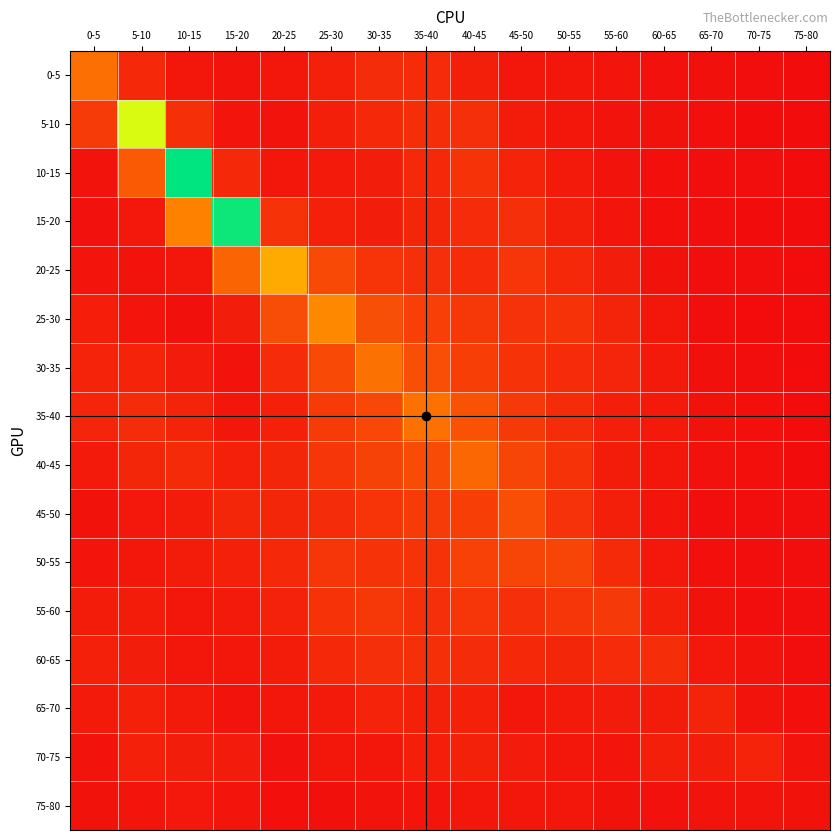

Rank the series by their maximum value, from lowest to highest.

75-80, 70-75, 65-70, 60-65, 55-60, 50-55, 45-50, 40-45, 0-5, 35-40, 30-35, 25-30, 20-25, 5-10, 15-20, 10-15